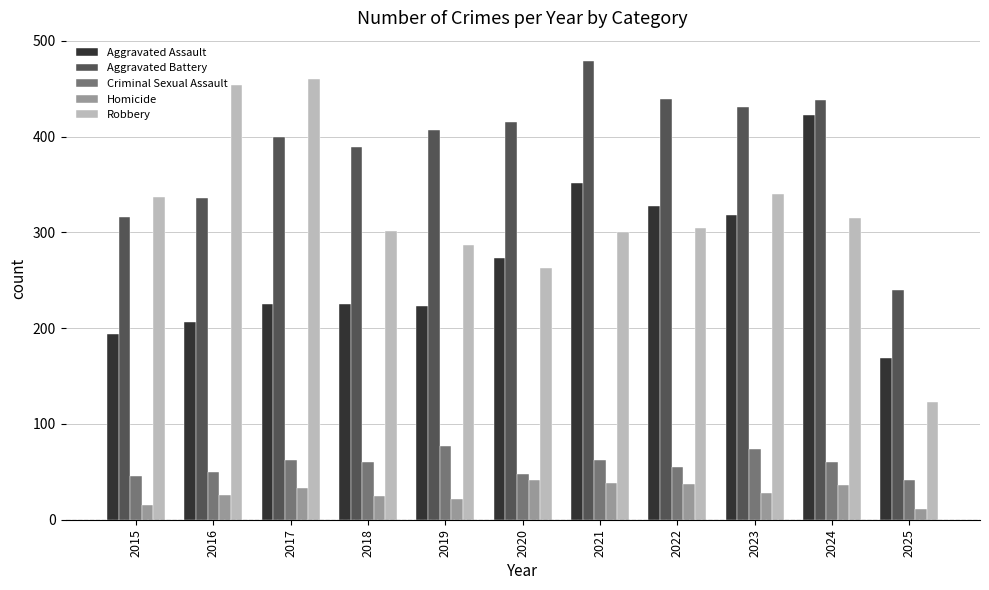

Between 2018 and 2023, which series saw the biggest shift?

Aggravated Assault